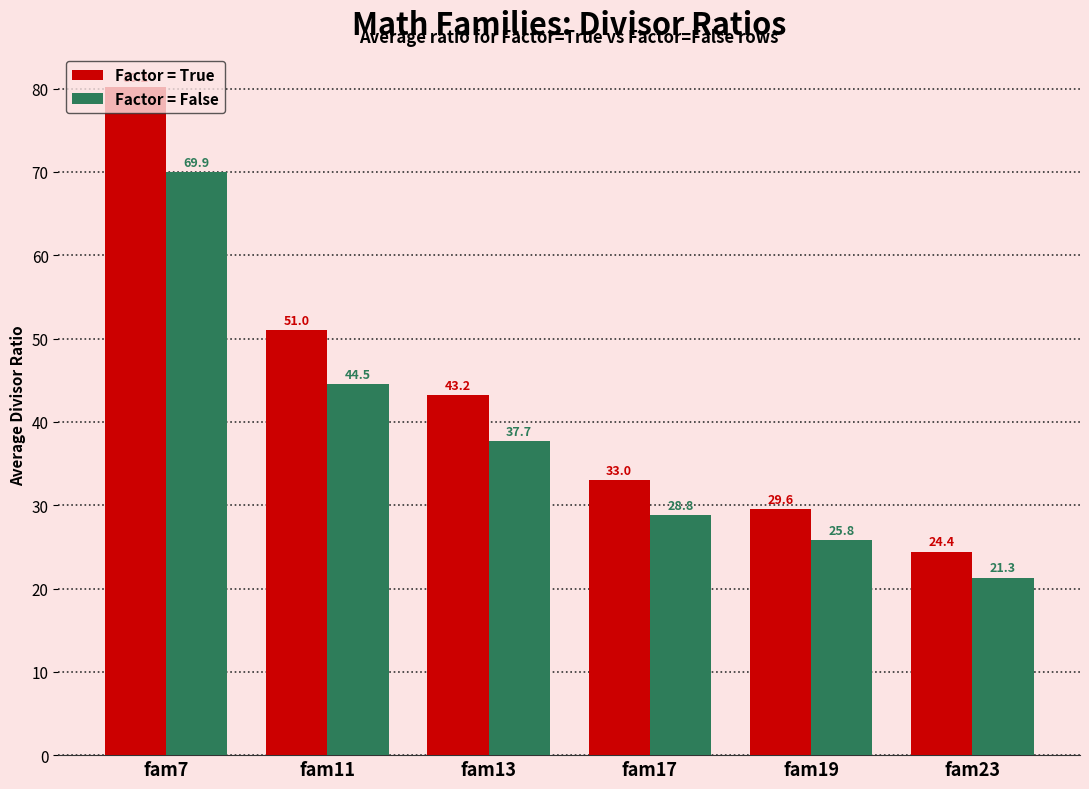

At how many categories does at least one series exceed 52?

1